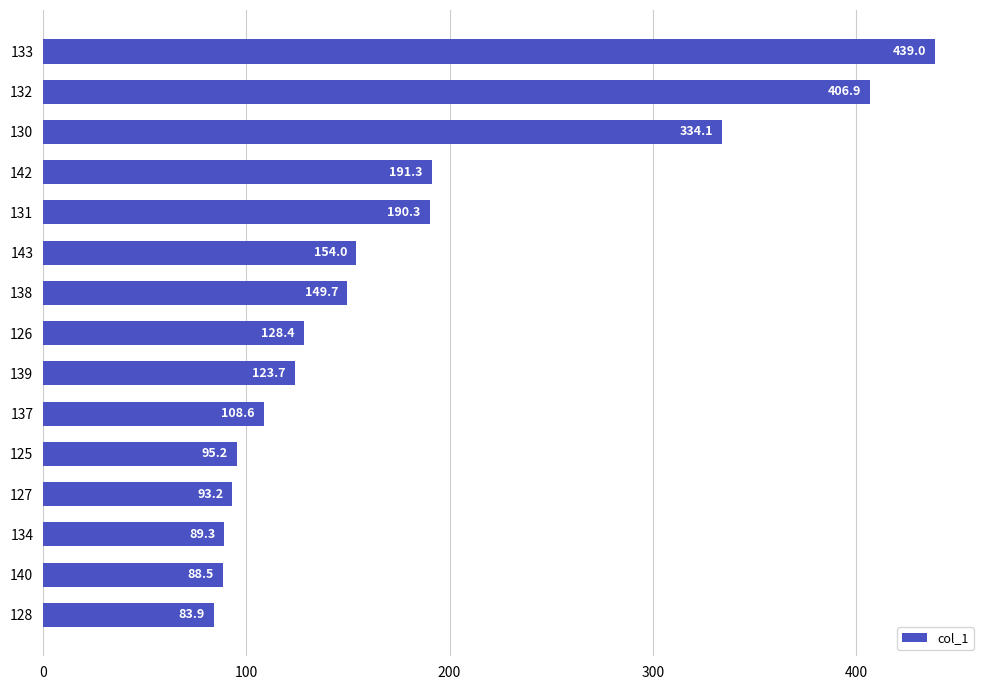

What is the sum of all values?

2676.2